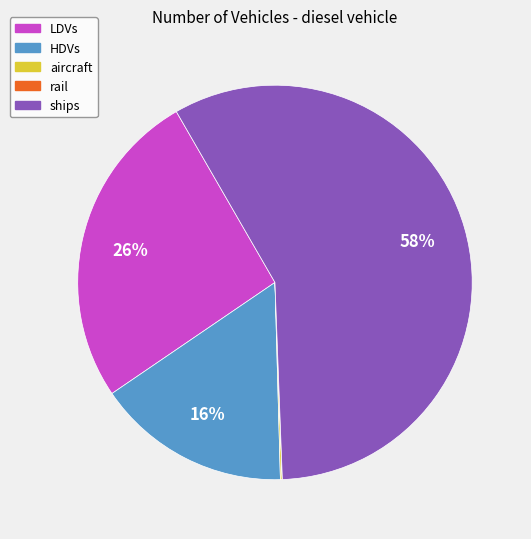

Is there any slice that represents more than half of the pie?

Yes